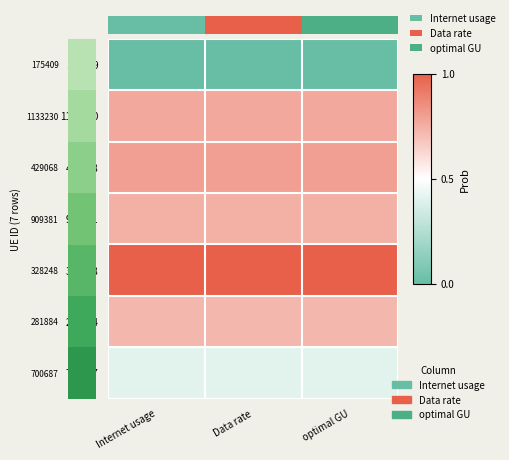

What is the maximum value shown in the chart?

1.0